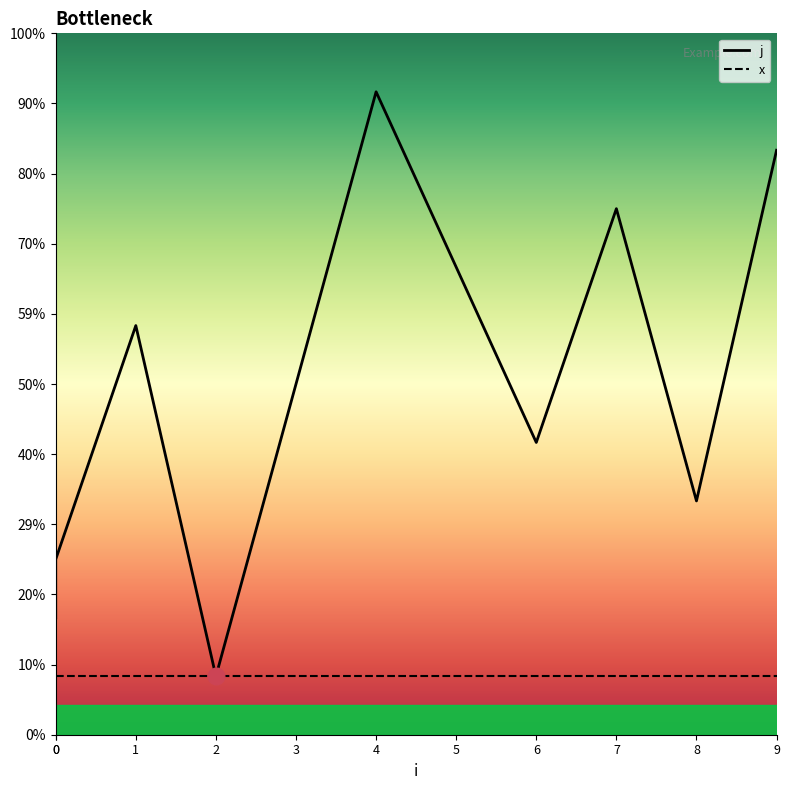

Which label corresponds to the smallest value in the chart?

2